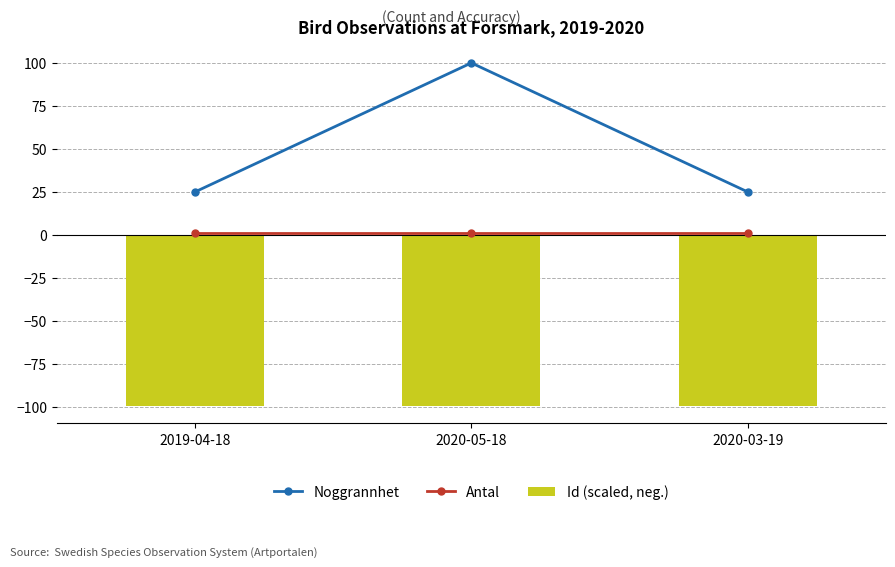

What is the minimum value for Id (scaled, neg.)?

-99.4